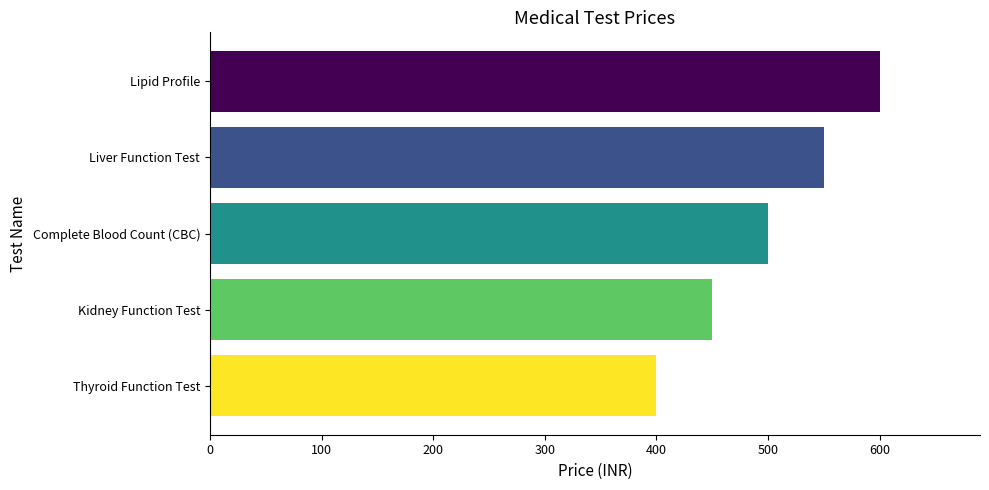

What is the difference between the second highest and second lowest values?

100